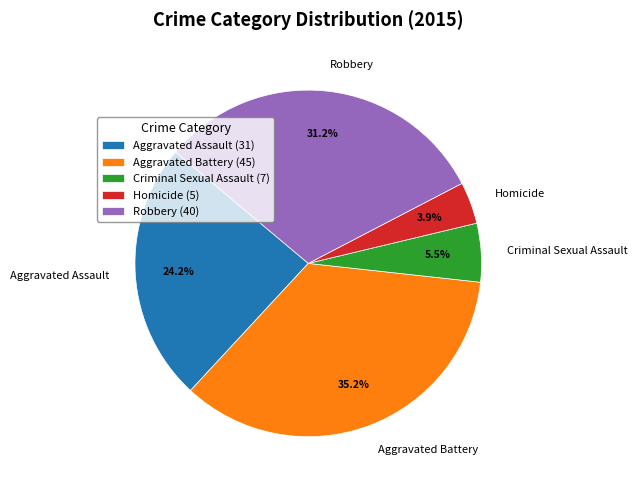

Rank the categories by value from lowest to highest.

Homicide, Criminal Sexual Assault, Aggravated Assault, Robbery, Aggravated Battery